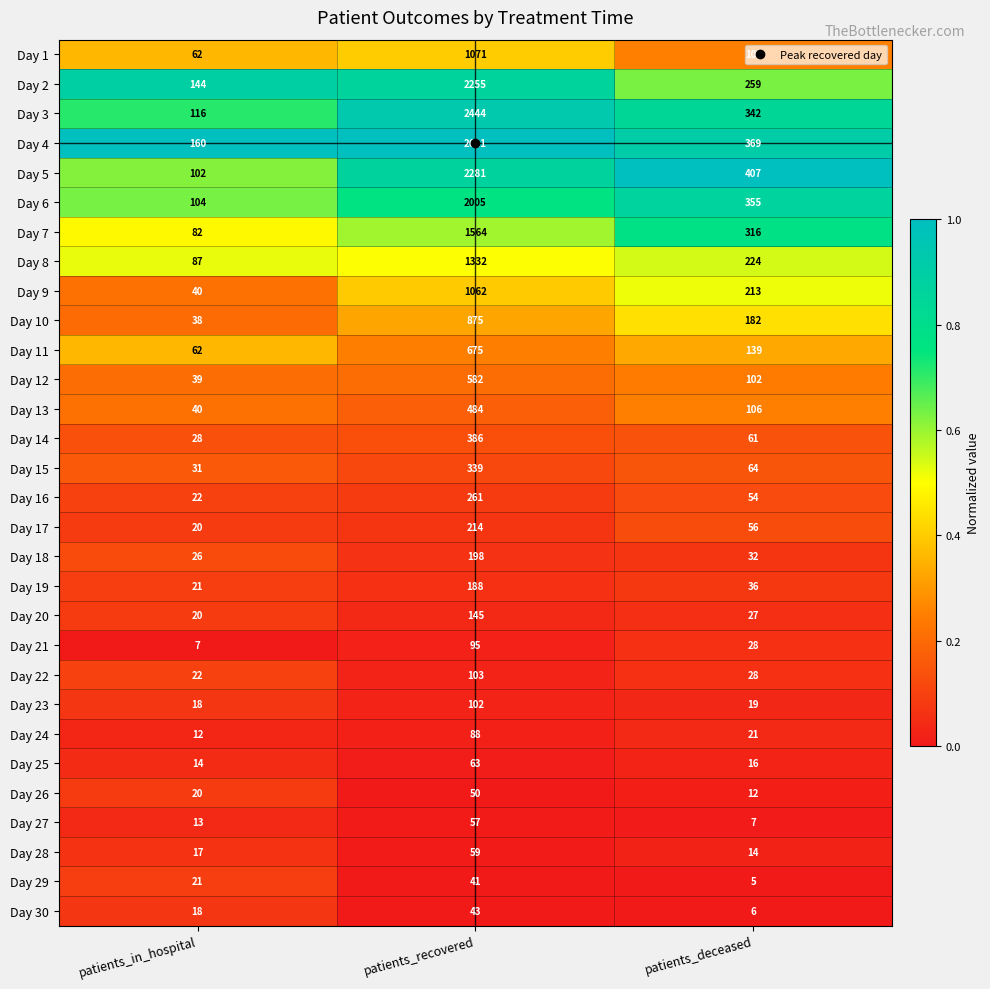

Read the Day 18 value at patients_recovered, to the nearest 5.

200